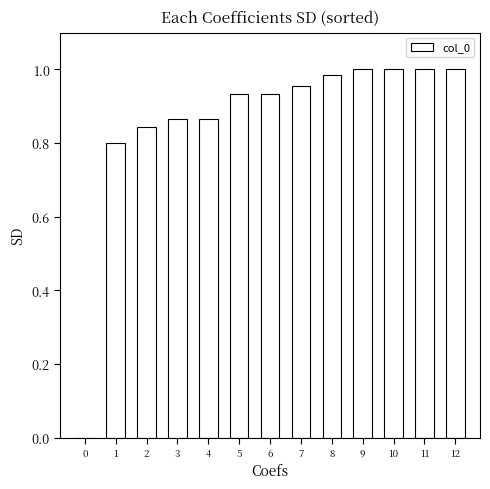

What is the sum of the values at 10 and 7?

2.0